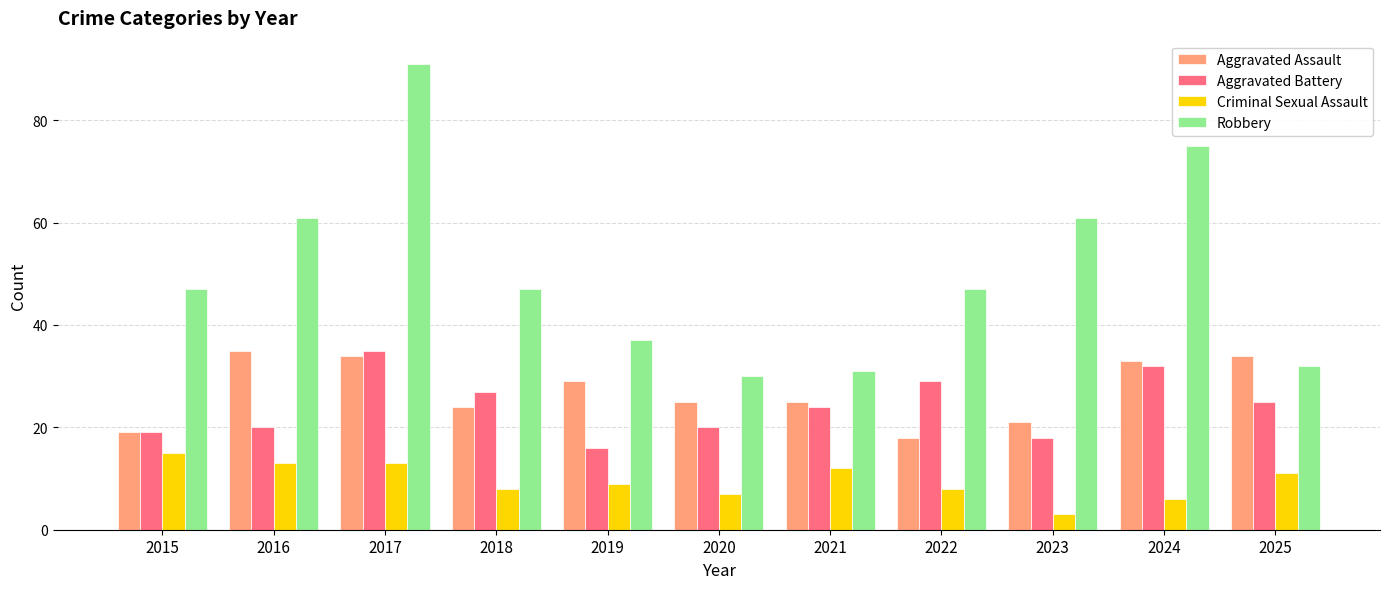

What is the difference between the maximum and minimum values in the Aggravated Assault series?

17